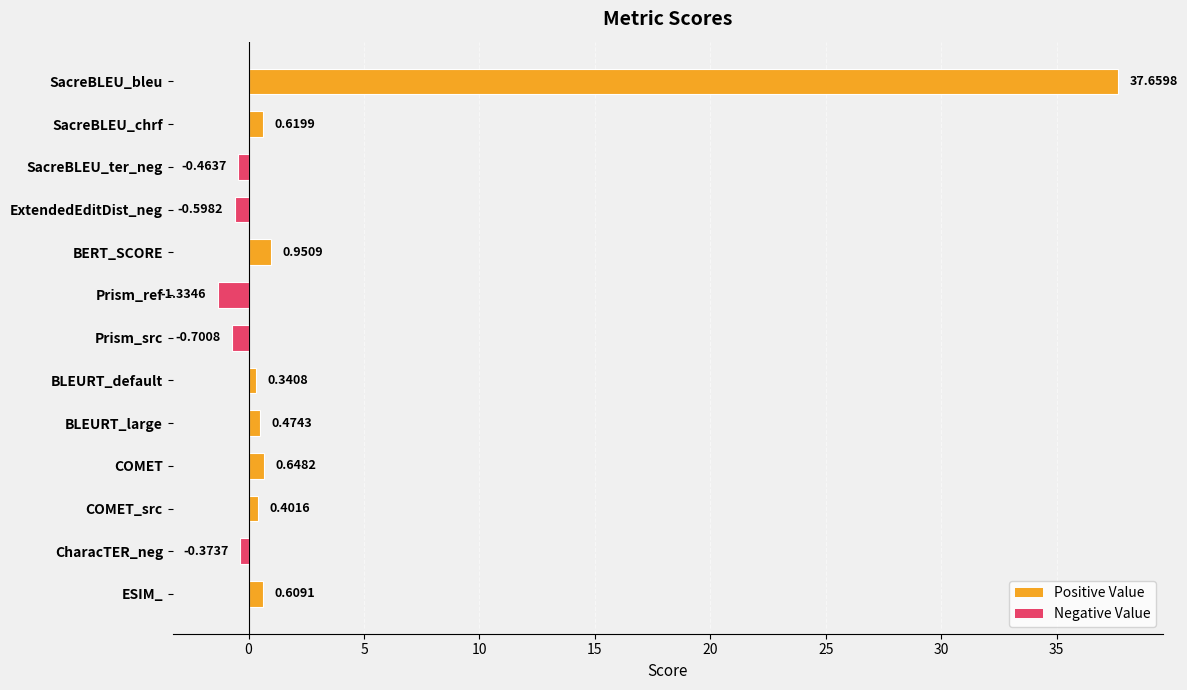

What is the difference between the maximum and second lowest values?

38.4